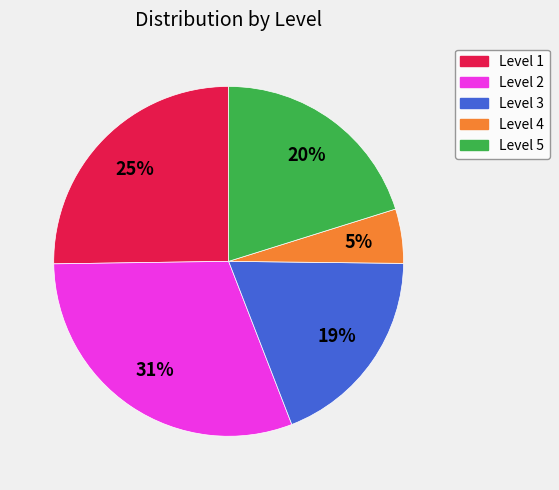

Does any single category account for the majority?

No